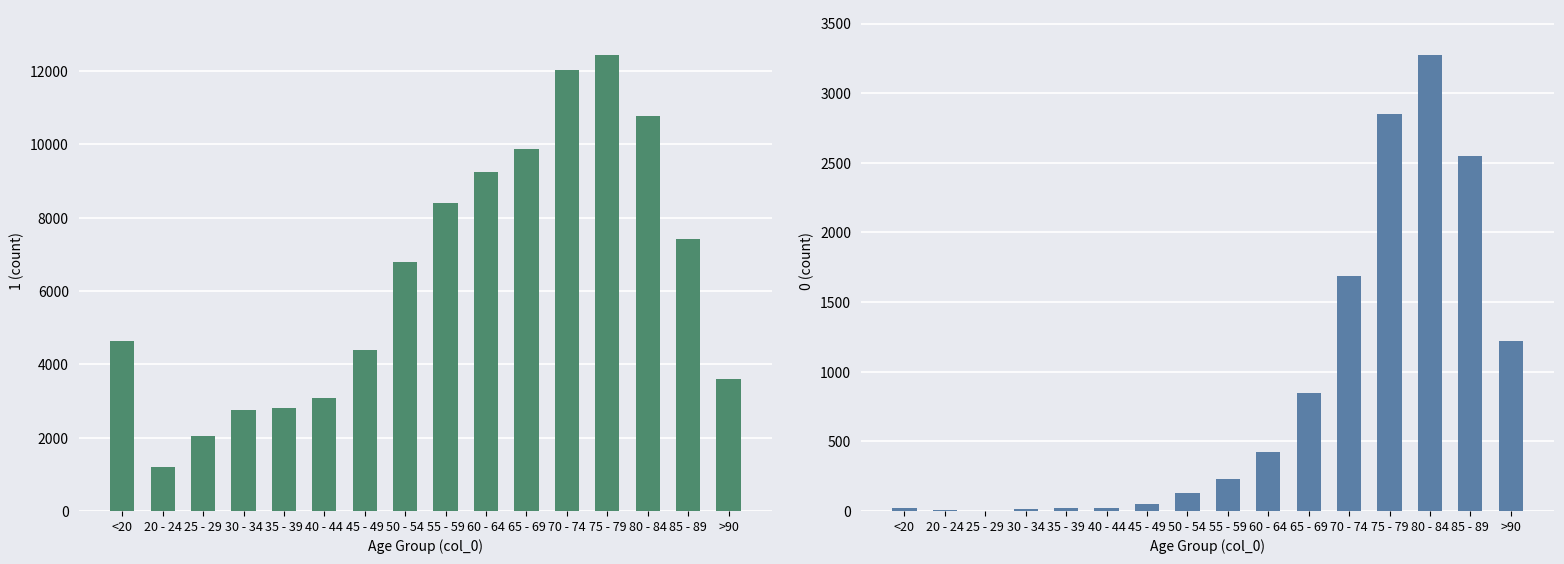

List the labels in order of 0 value, largest first.

80 - 84, 75 - 79, 85 - 89, 70 - 74, >90, 65 - 69, 60 - 64, 55 - 59, 50 - 54, 45 - 49, 40 - 44, <20, 35 - 39, 30 - 34, 20 - 24, 25 - 29